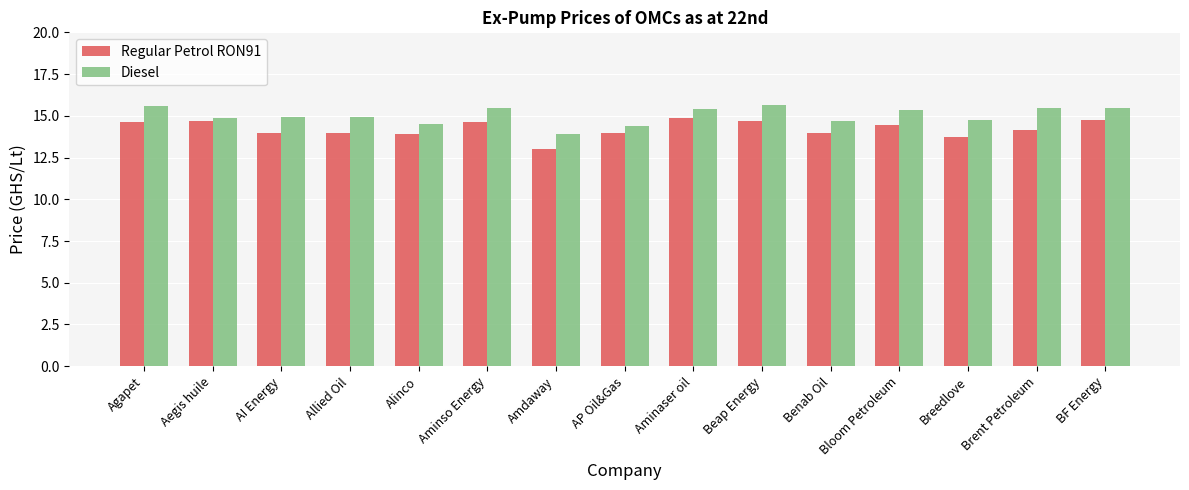

Does the chart contain stacked bars?

No